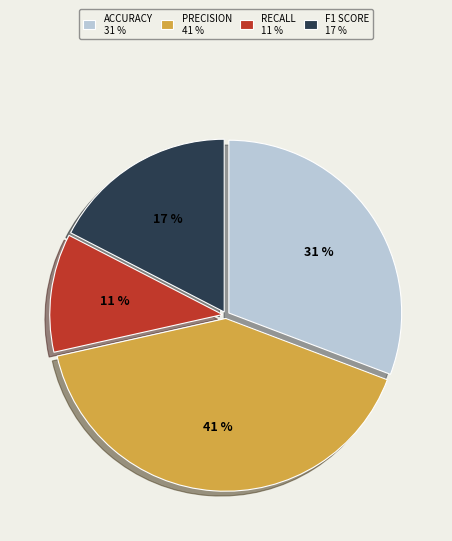

Does any single category account for the majority?

No